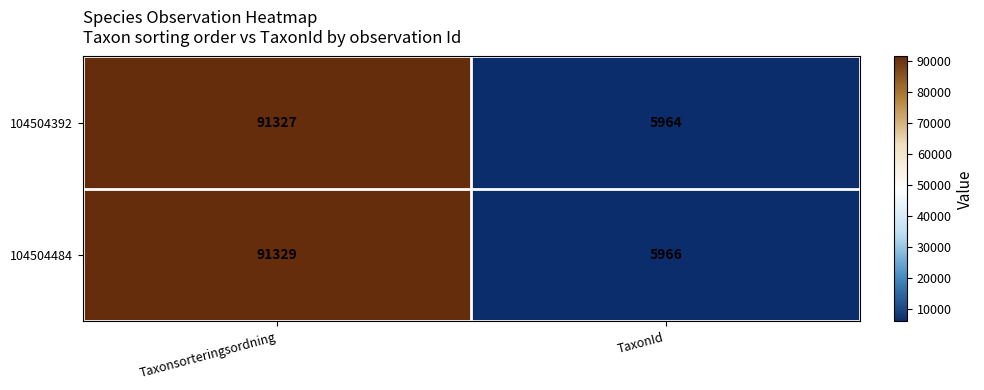

What is the sum of the 104504392 values at TaxonId and Taxonsorteringsordning?

97291